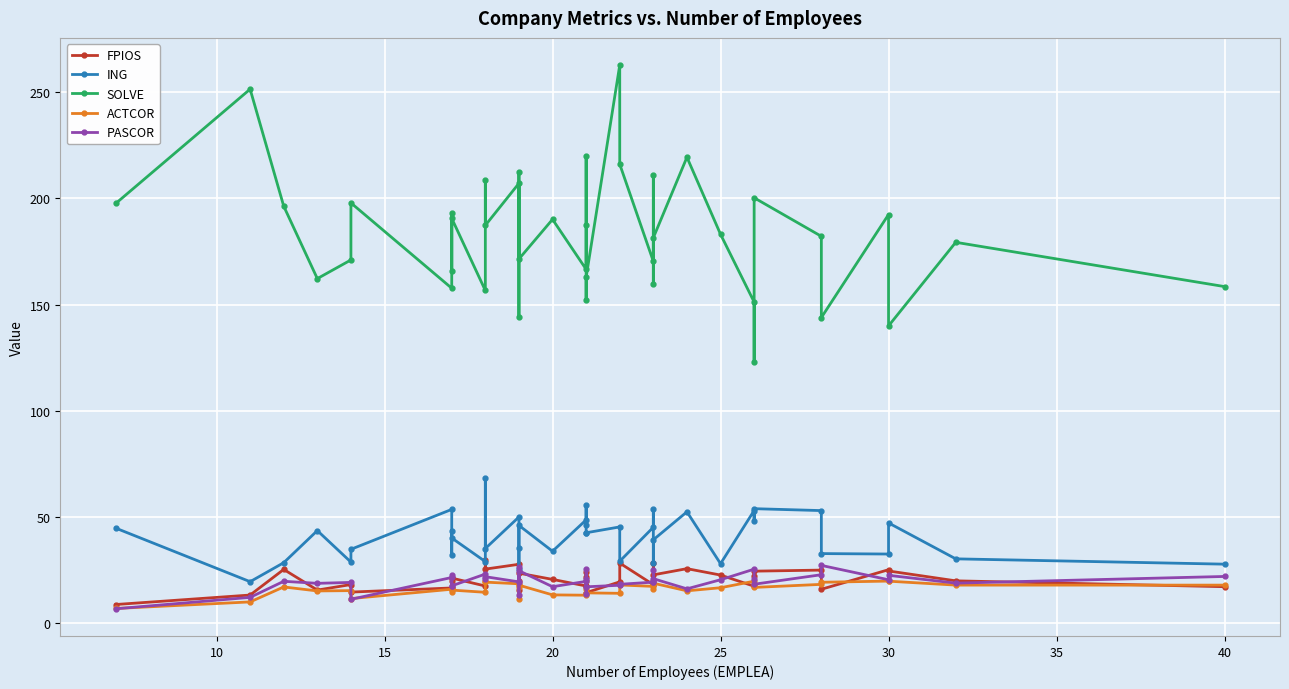

Rank the series at 40 from lowest to highest value.

FPIOS, ACTCOR, PASCOR, ING, SOLVE